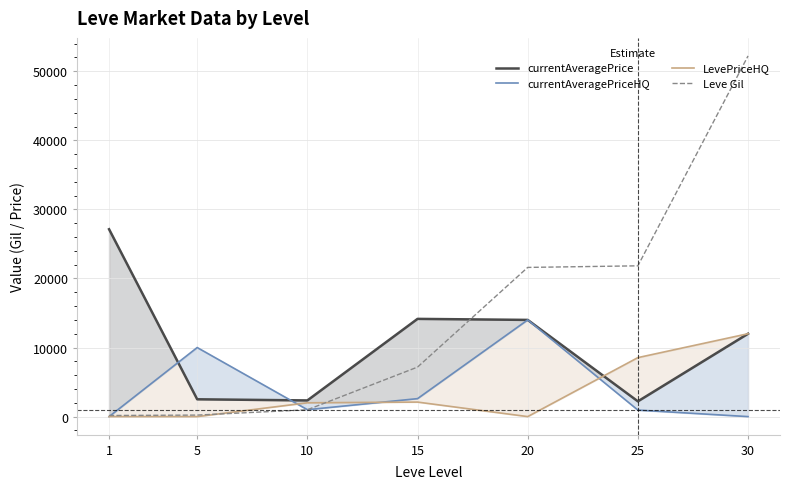

How many data points in currentAveragePrice are less than 12000?

3